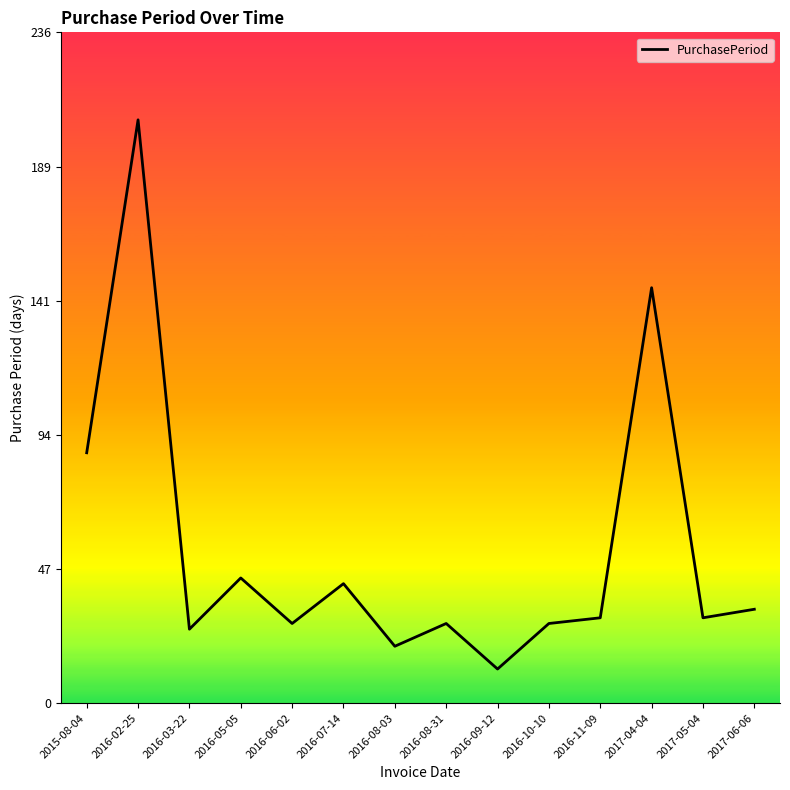

What is the sum of the values at 2015-08-04 and 2016-05-05?

132